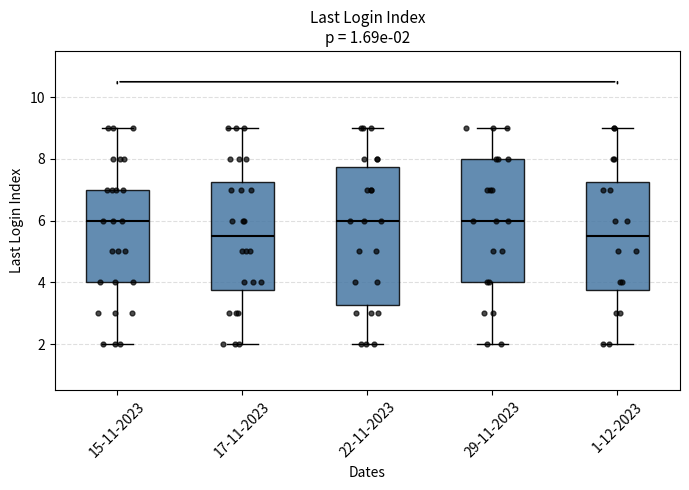

Which box is the tallest, from its lower edge to its upper edge?

22-11-2023